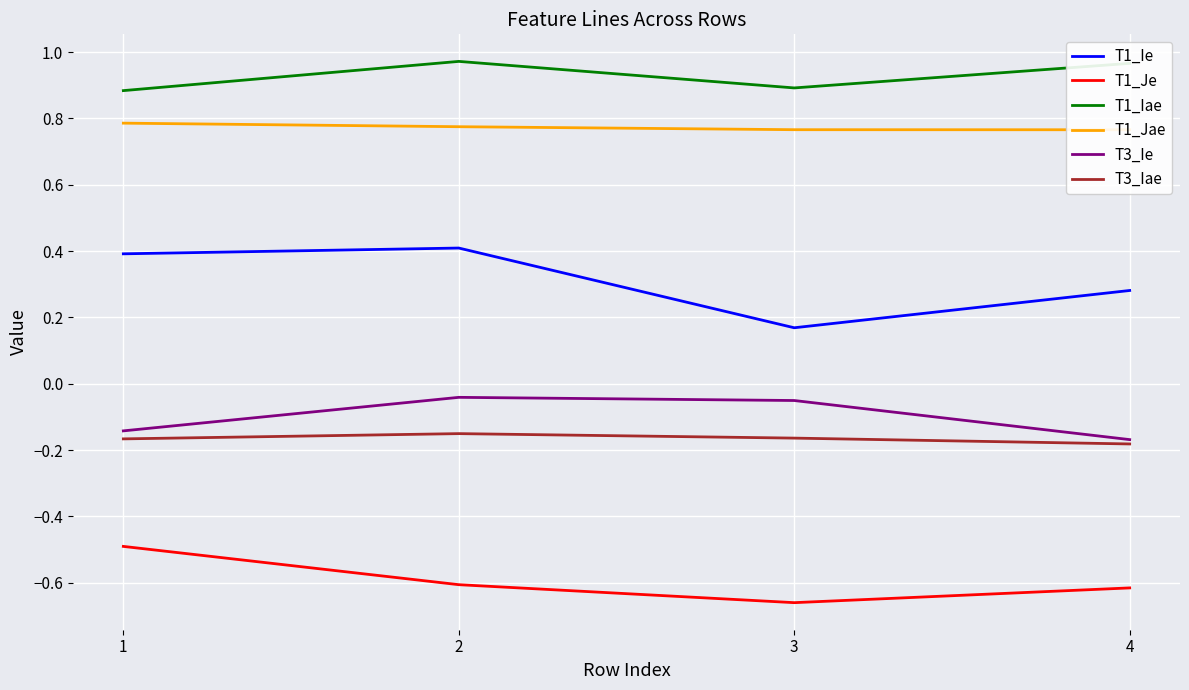

Rank the series at 4 from highest to lowest value.

T1_Iae, T1_Jae, T1_Ie, T3_Ie, T3_Iae, T1_Je